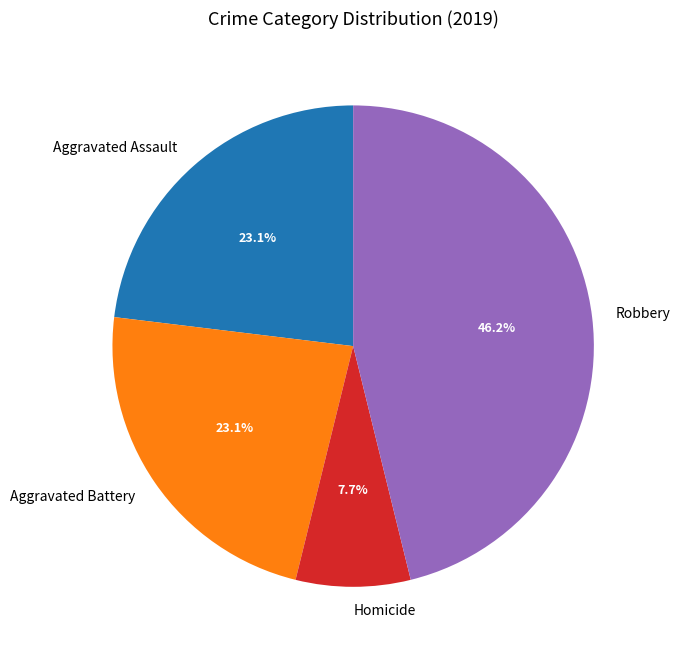

How much of the chart is everything except Aggravated Assault?

76.9%